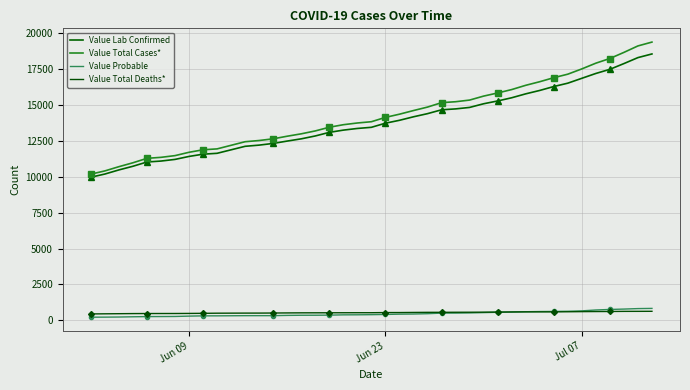

Is it true that Value Total Cases* equals 2968 at 14?

False